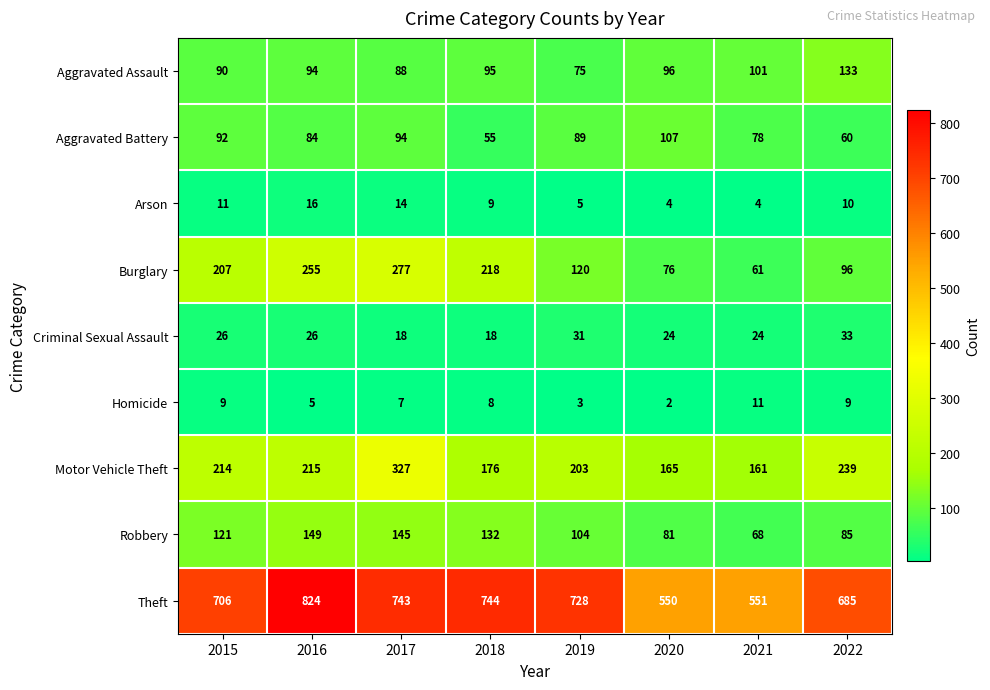

Which category has the highest value in the Theft series?

2016